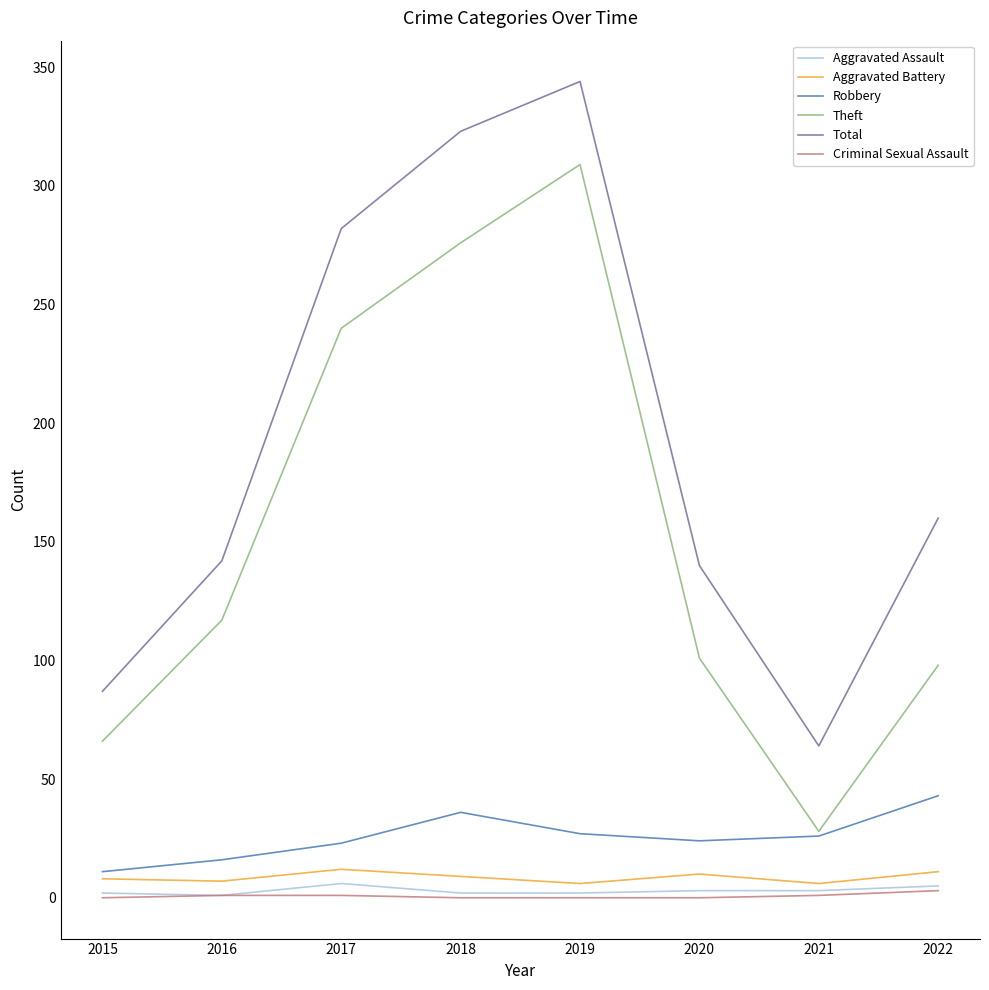

Which series has the largest total across all categories?

Total